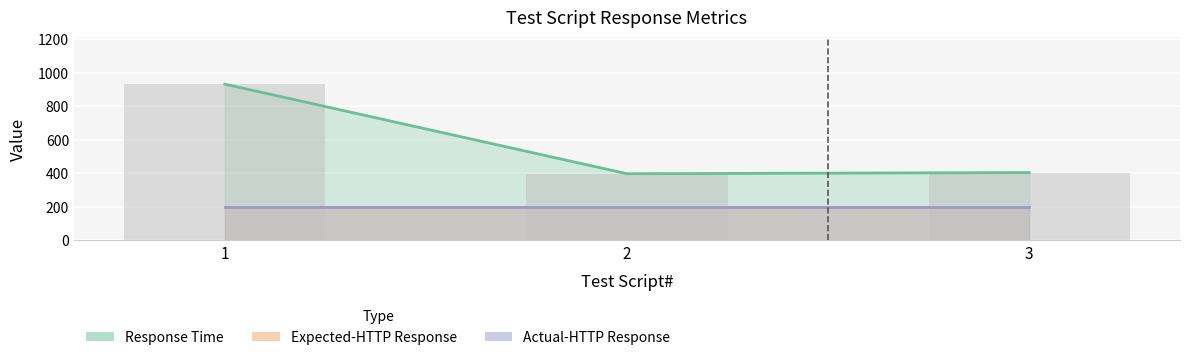

Reading left to right, what are all the values shown in this chart?

Response Time: 932	397	404
Expected-HTTP Response: 200	200	200
Actual-HTTP Response: 200	200	200